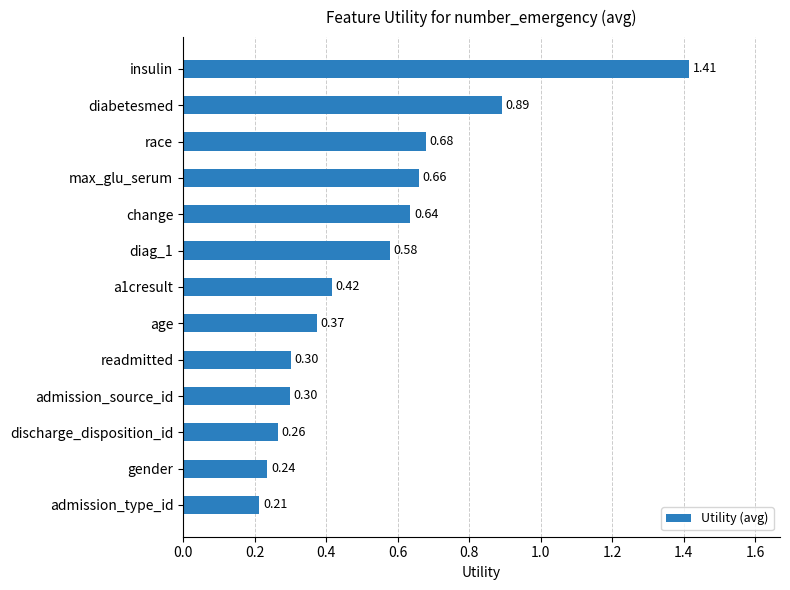

At which label is the value closest to 0?

admission_type_id